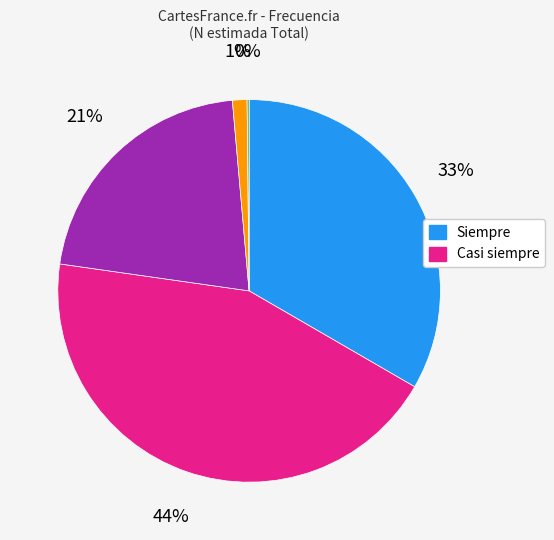

To the nearest percent, what is the average slice percentage?

20%